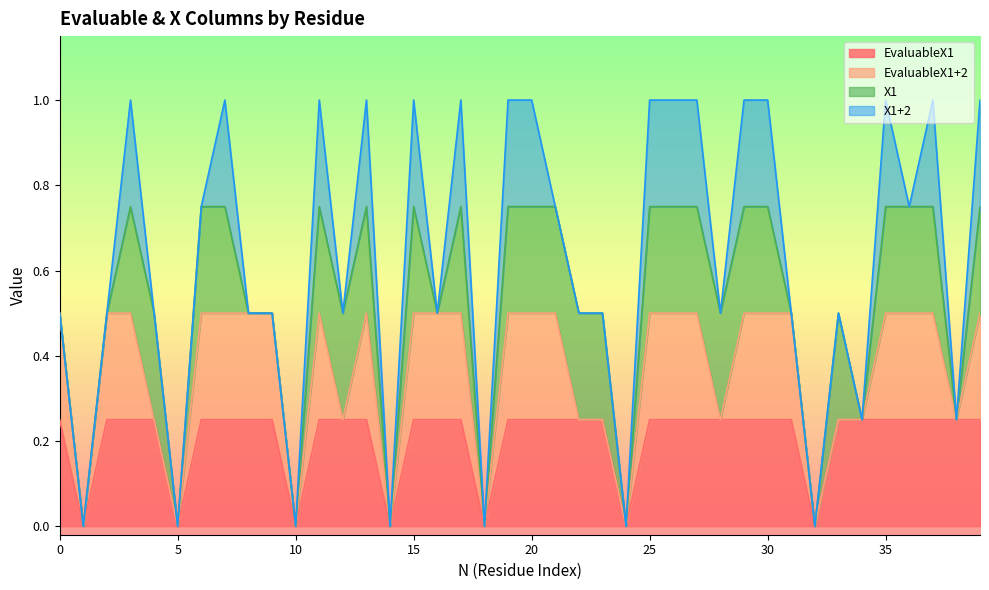

Reading left to right, list all the values displayed in this chart.

EvaluableX1: 0=1	1=0	2=1	3=1	4=1	5=0	6=1	7=1	8=1	9=1	10=0	11=1	12=1	13=1	14=0	15=1	16=1	17=1	18=0	19=1	20=1	21=1	22=1	23=1	24=0	25=1	26=1	27=1	28=1	29=1	30=1	31=1	32=0	33=1	34=1	35=1	36=1	37=1	38=1	39=1
EvaluableX1+2: 0=1	1=0	2=1	3=1	4=0	5=0	6=1	7=1	8=1	9=1	10=0	11=1	12=0	13=1	14=0	15=1	16=1	17=1	18=0	19=1	20=1	21=1	22=0	23=0	24=0	25=1	26=1	27=1	28=0	29=1	30=1	31=1	32=0	33=0	34=0	35=1	36=1	37=1	38=0	39=1
X1: 0=0	1=0	2=0	3=1	4=1	5=0	6=1	7=1	8=0	9=0	10=0	11=1	12=1	13=1	14=0	15=1	16=0	17=1	18=0	19=1	20=1	21=1	22=1	23=1	24=0	25=1	26=1	27=1	28=1	29=1	30=1	31=0	32=0	33=1	34=0	35=1	36=1	37=1	38=0	39=1
X1+2: 0=0	1=0	2=0	3=1	4=0	5=0	6=0	7=1	8=0	9=0	10=0	11=1	12=0	13=1	14=0	15=1	16=0	17=1	18=0	19=1	20=1	21=0	22=0	23=0	24=0	25=1	26=1	27=1	28=0	29=1	30=1	31=0	32=0	33=0	34=0	35=1	36=0	37=1	38=0	39=1